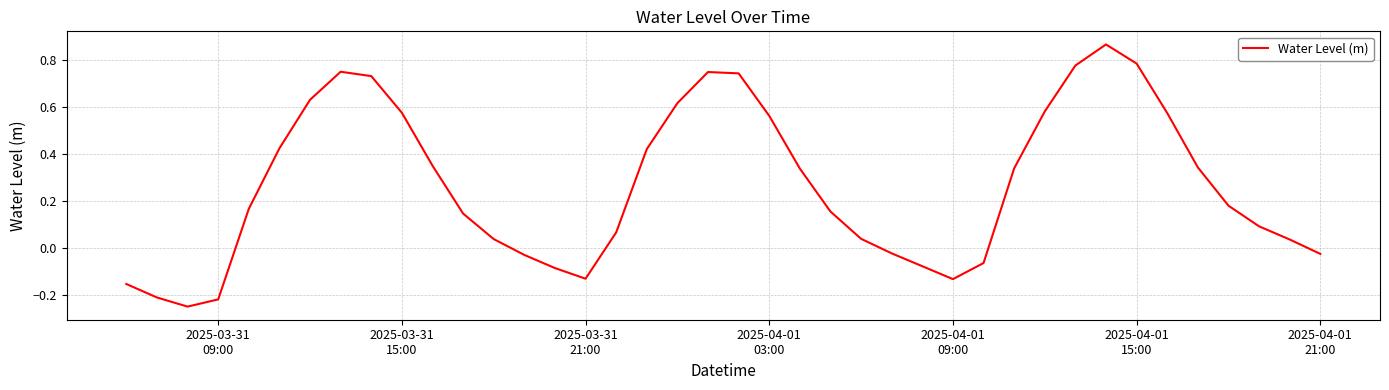

What is the difference between the maximum and minimum values?

1.1